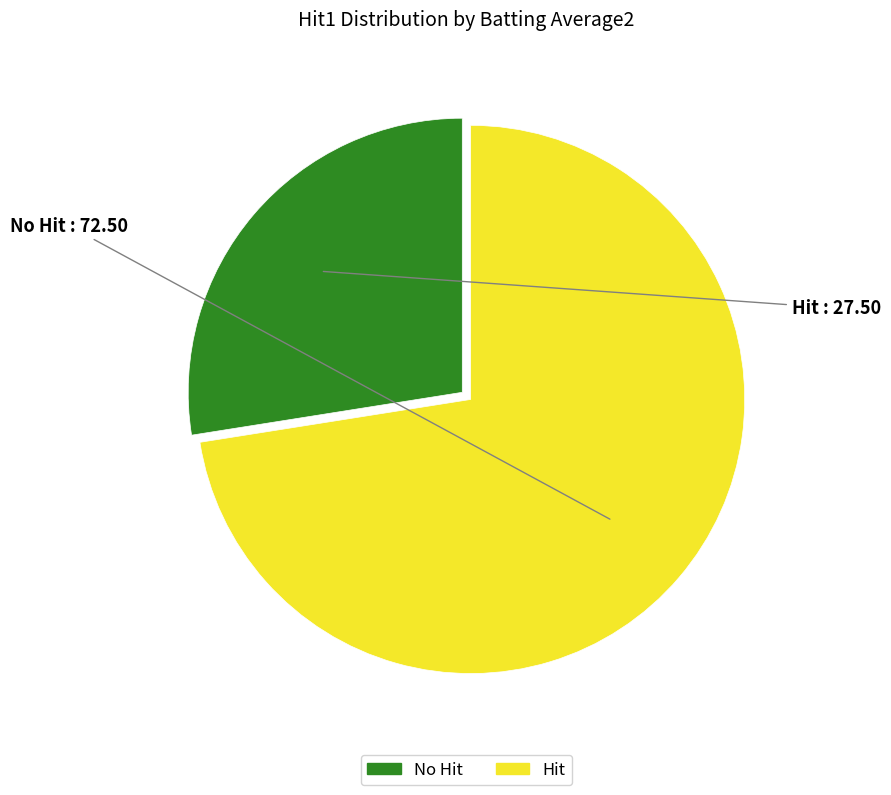

Which slice is the smallest?

No Hit